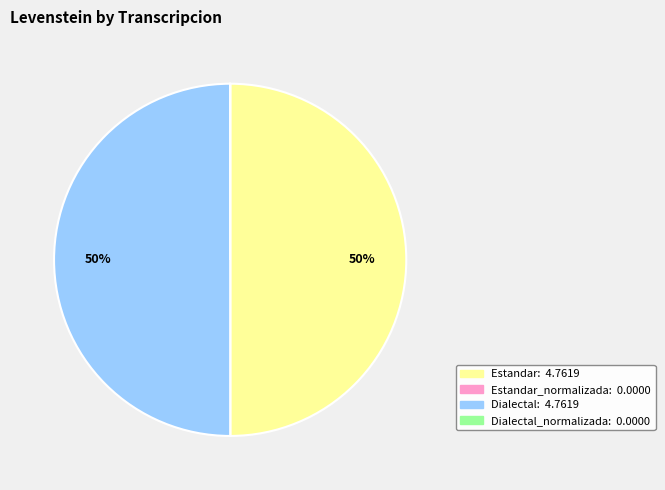

To the nearest percent, what is the difference between the largest and smallest slice percentages?

50%